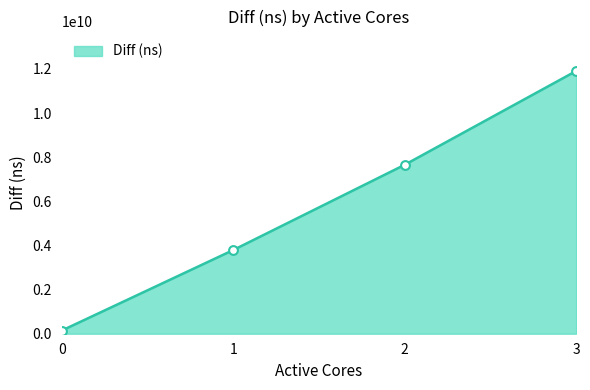

What is the ratio of the value at 3 to the value at 1?

3.1